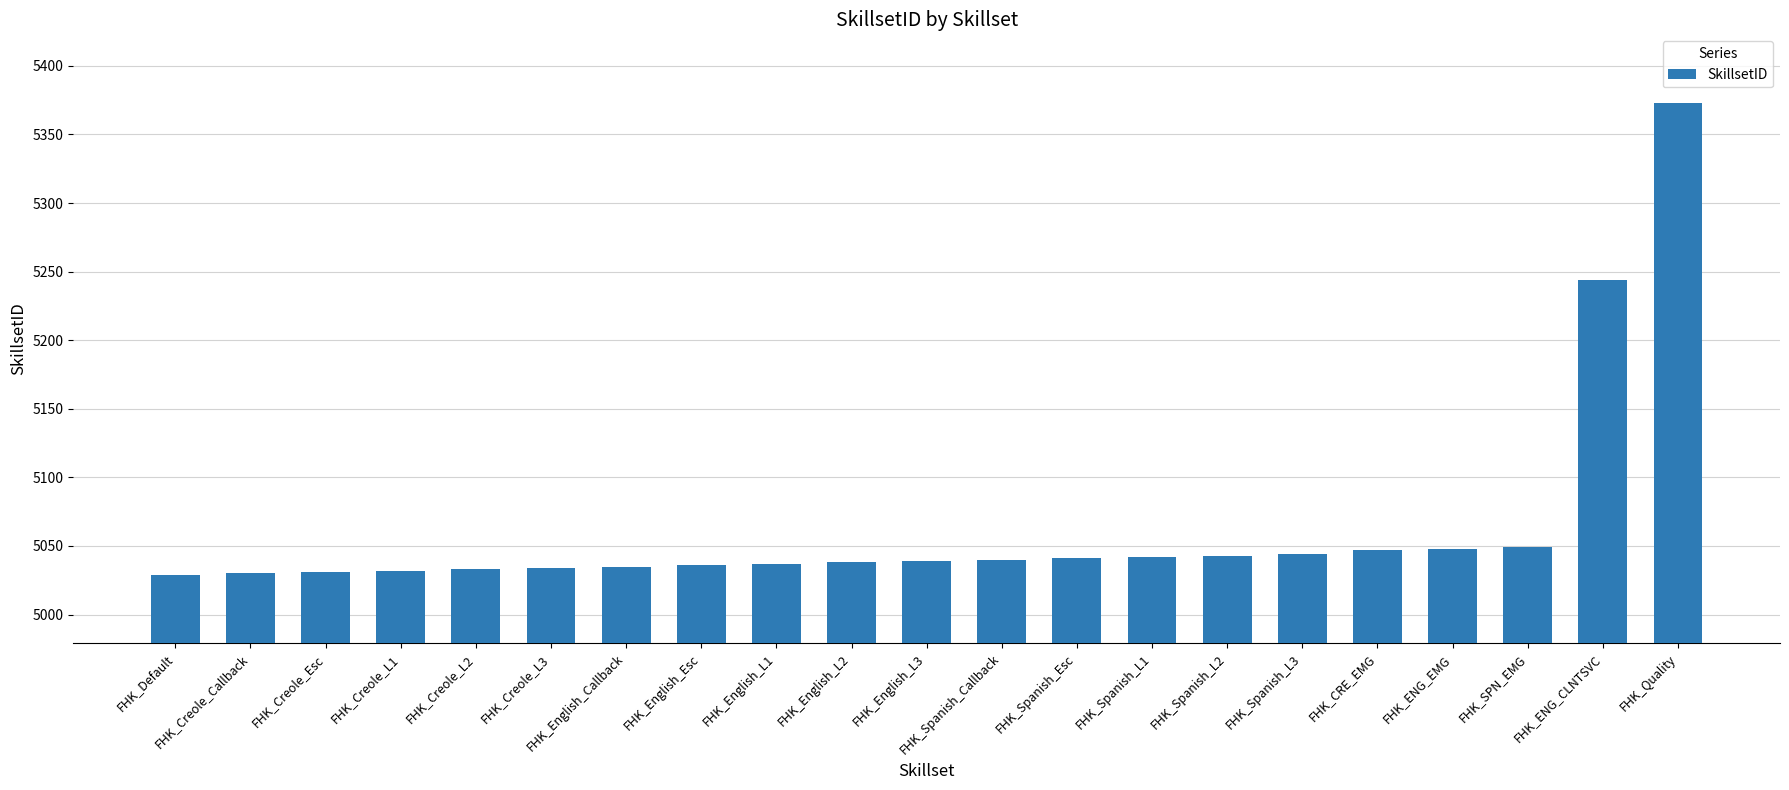

Which has a higher value, FHK_ENG_EMG or FHK_ENG_CLNTSVC?

FHK_ENG_CLNTSVC